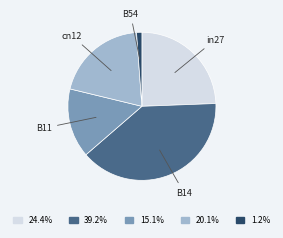

Is there any slice that represents more than half of the pie?

No